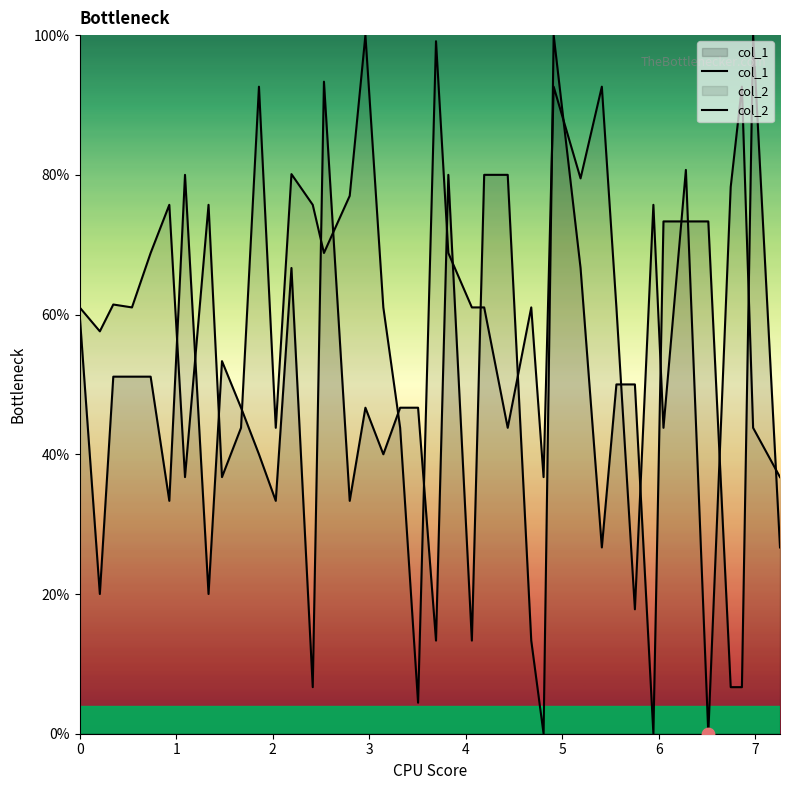

Which series has the largest total across all categories?

col_2